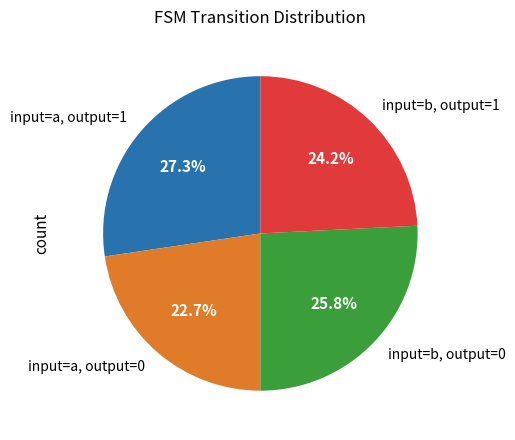

Which slice is the smallest?

input=a, output=0